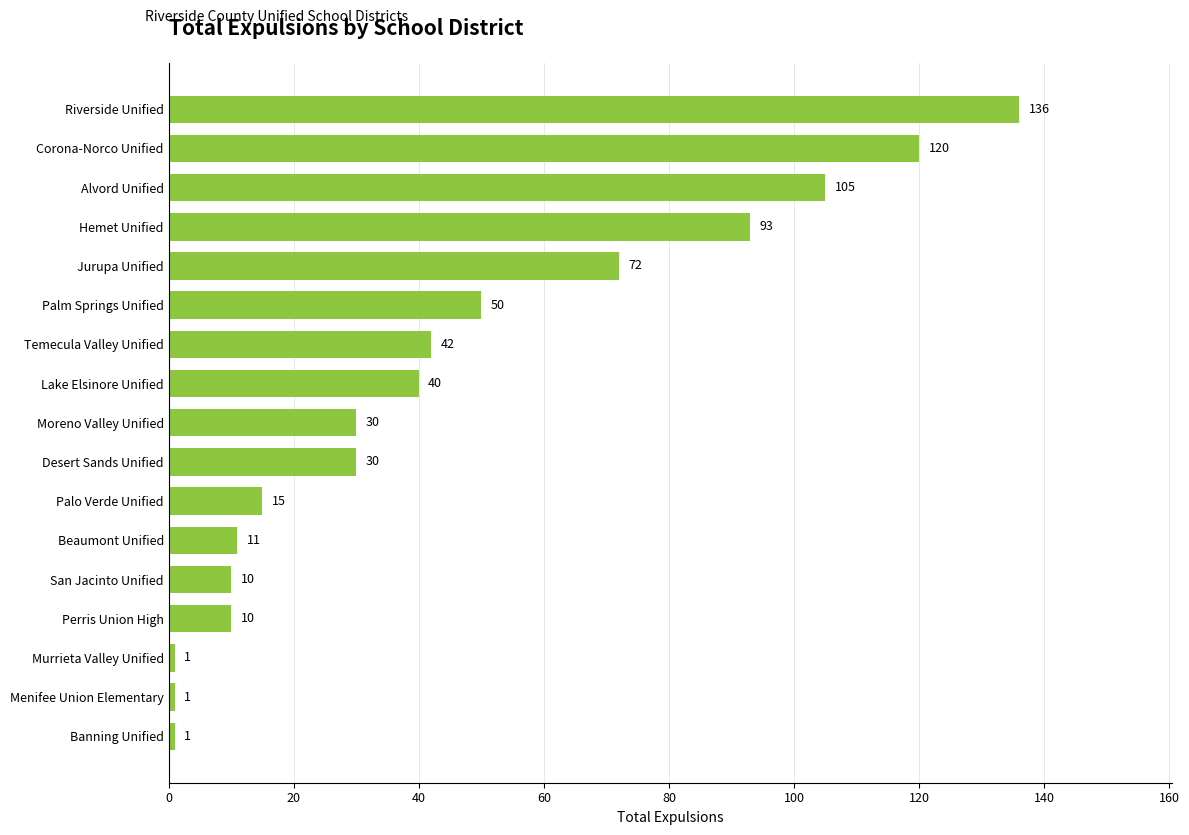

At which label is the value closest to 68?

Jurupa Unified